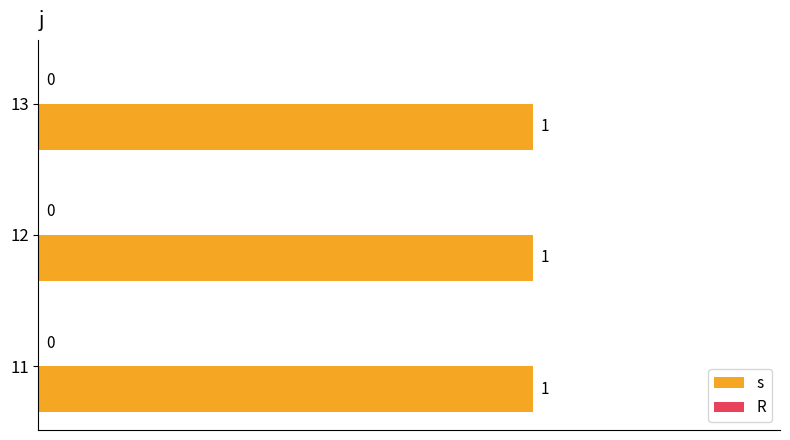

Reading left to right, extract all data points from this chart.

s: 1	1	1
R: 0	0	0